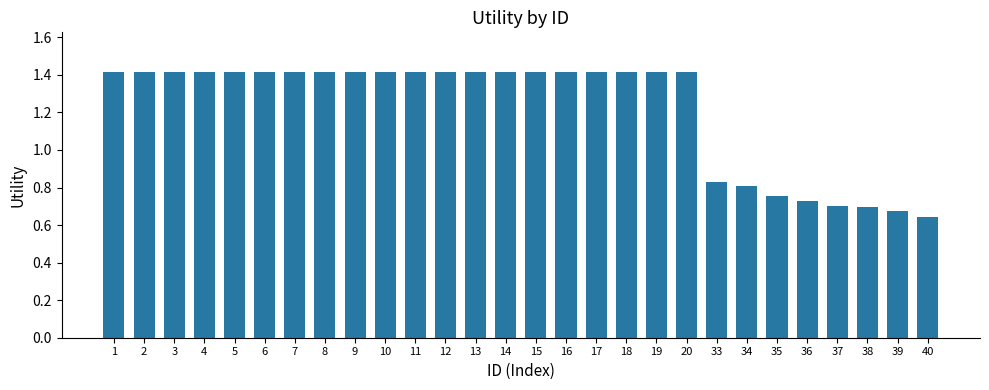

How many values are between 0 and 1?

8